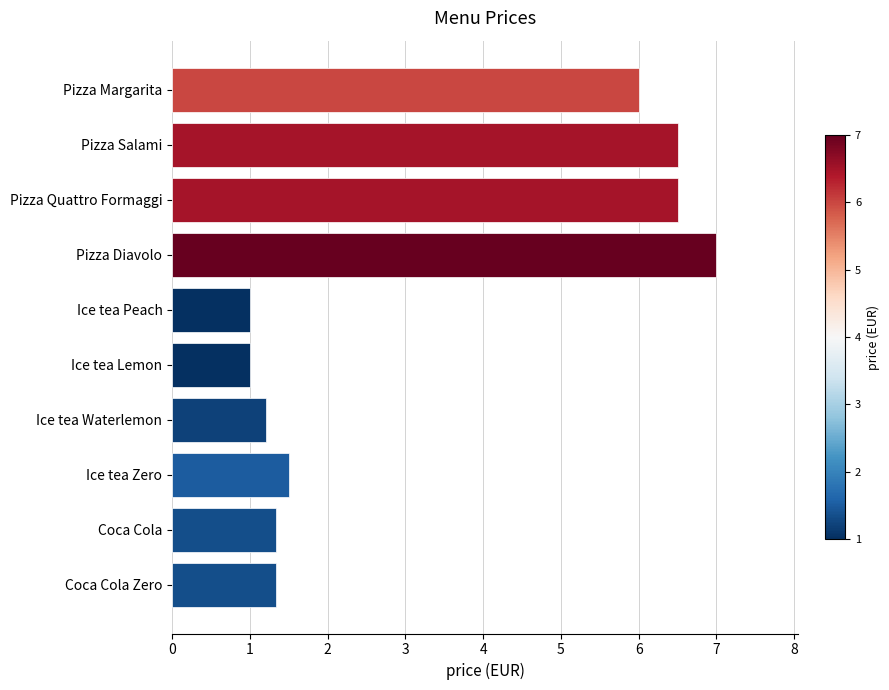

Reading top to bottom, list all the values displayed in this chart.

Pizza Margarita=6.0	Pizza Salami=6.5	Pizza Quattro Formaggi=6.5	Pizza Diavolo=7.0	Ice tea Peach=1.0	Ice tea Lemon=1.0	Ice tea Waterlemon=1.2	Ice tea Zero=1.5	Coca Cola=1.3	Coca Cola Zero=1.3